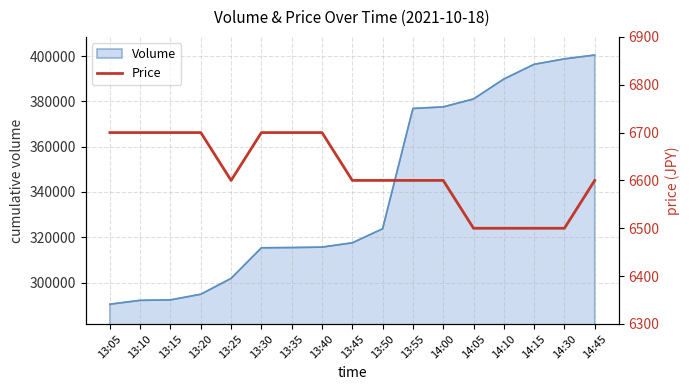

What is the average value?

6618